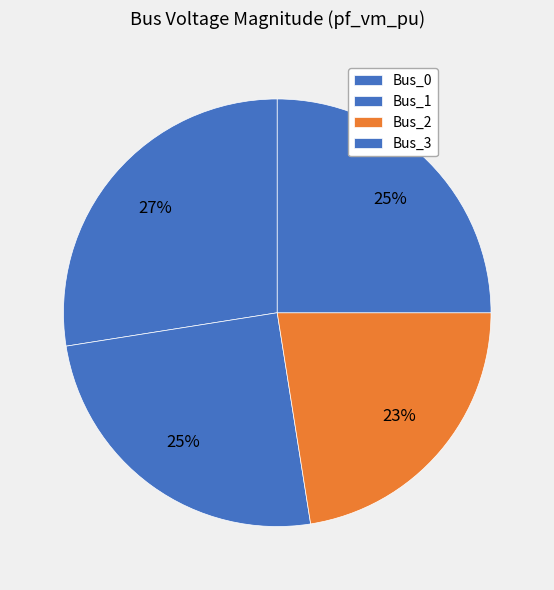

How many segments does this pie chart have?

4